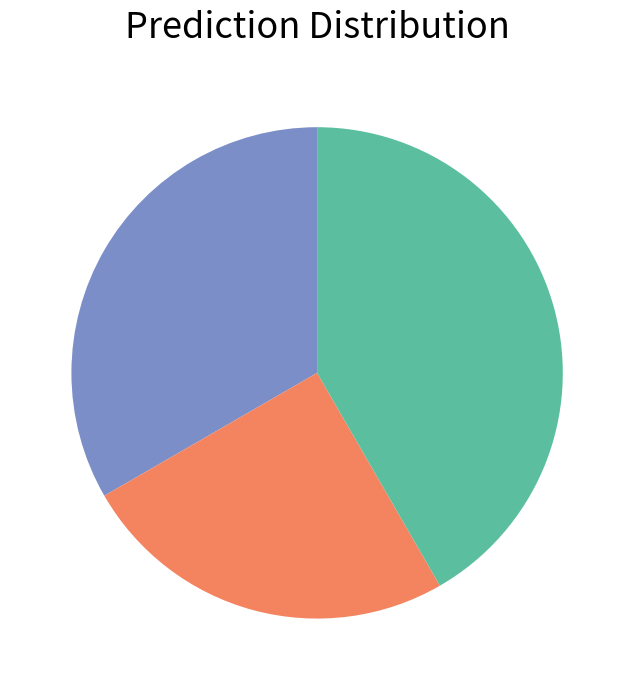

Does any single category account for the majority?

No